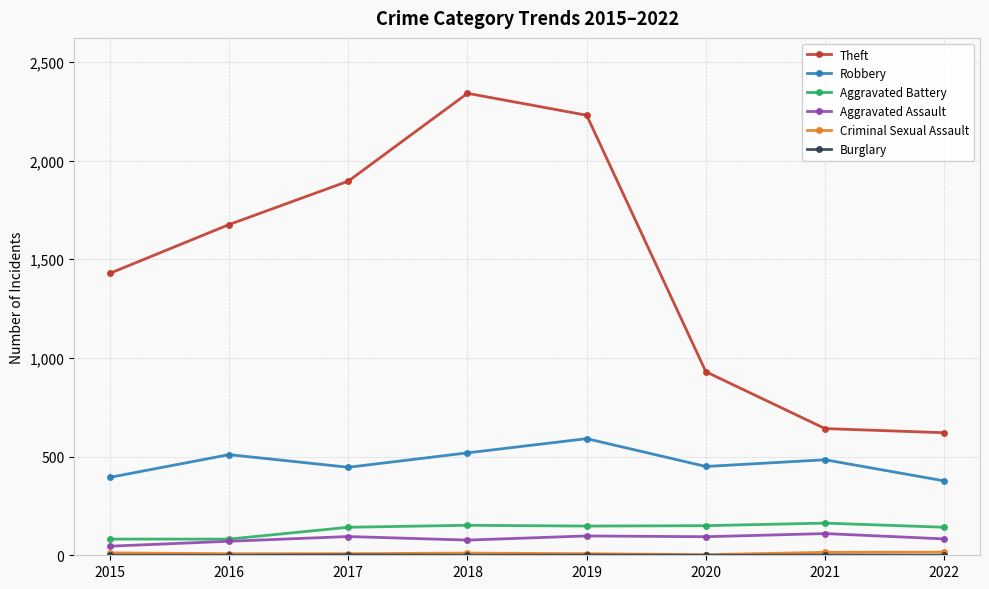

How many values in the Robbery series are below 484?

4